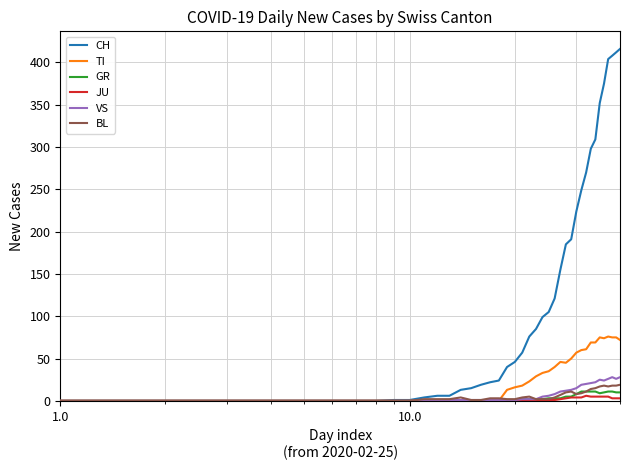

Which series has the largest range (max minus min)?

CH